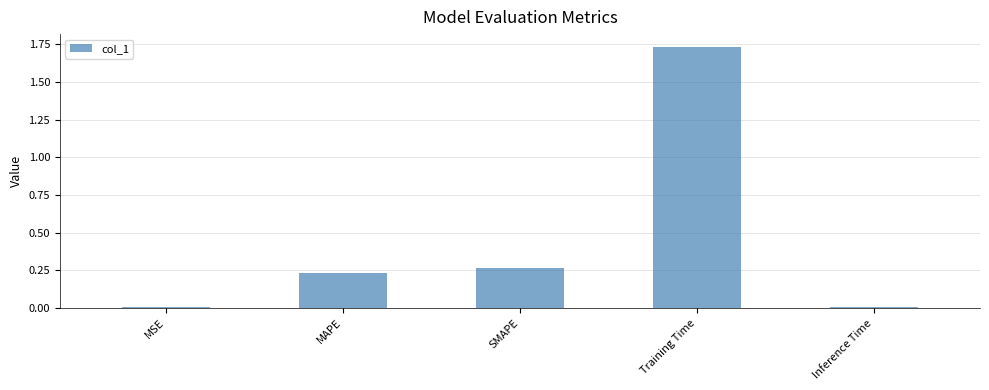

How many series are shown in this chart?

1